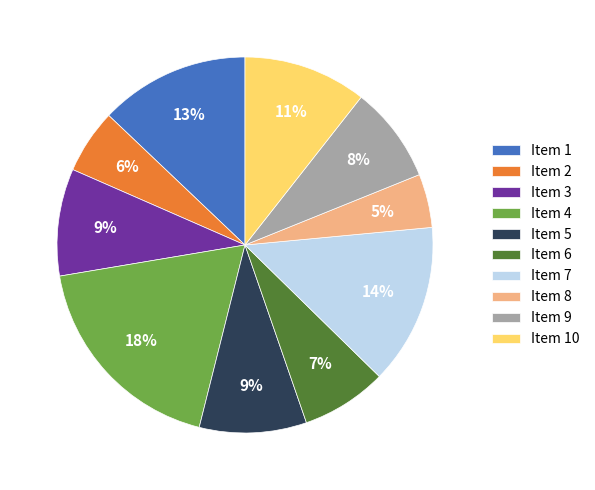

Is the sum of Item 10 and Item 2 greater than half?

No